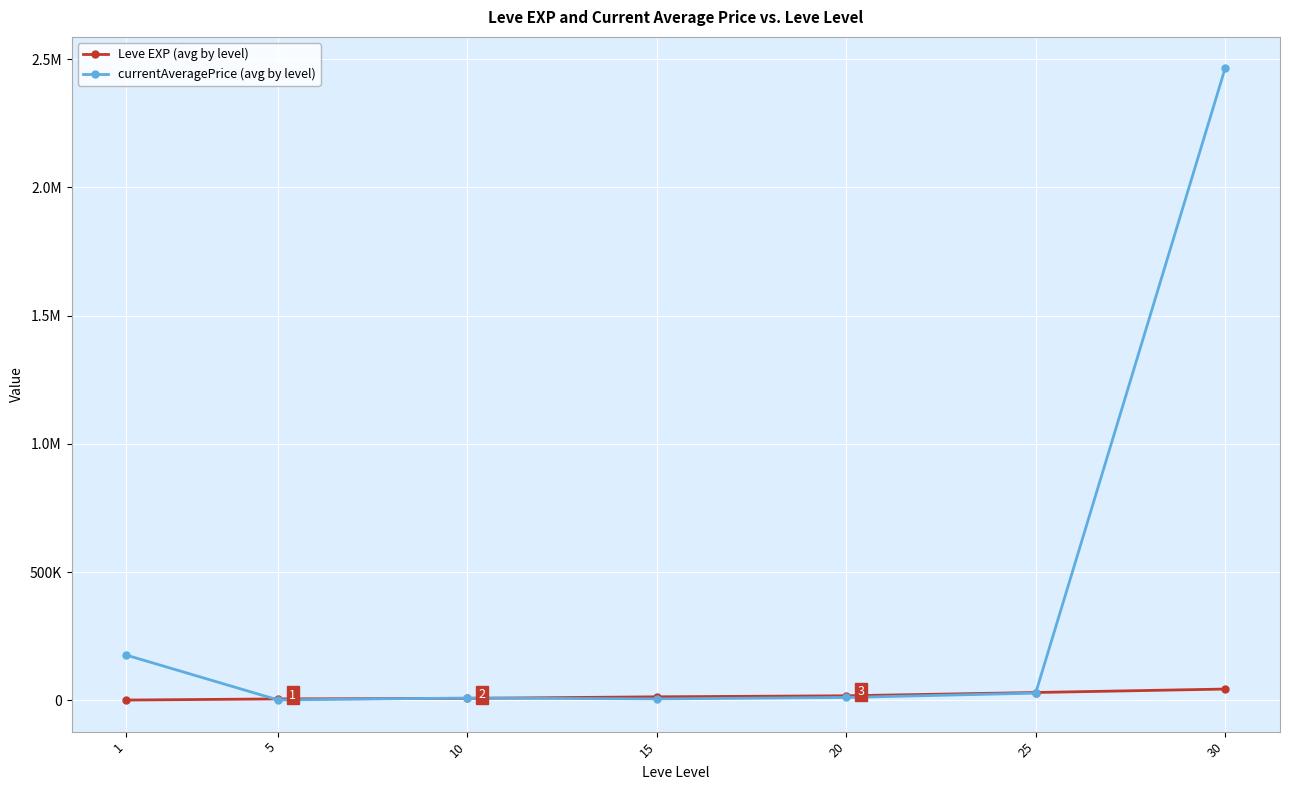

Which label corresponds to the smallest value in the chart?

1